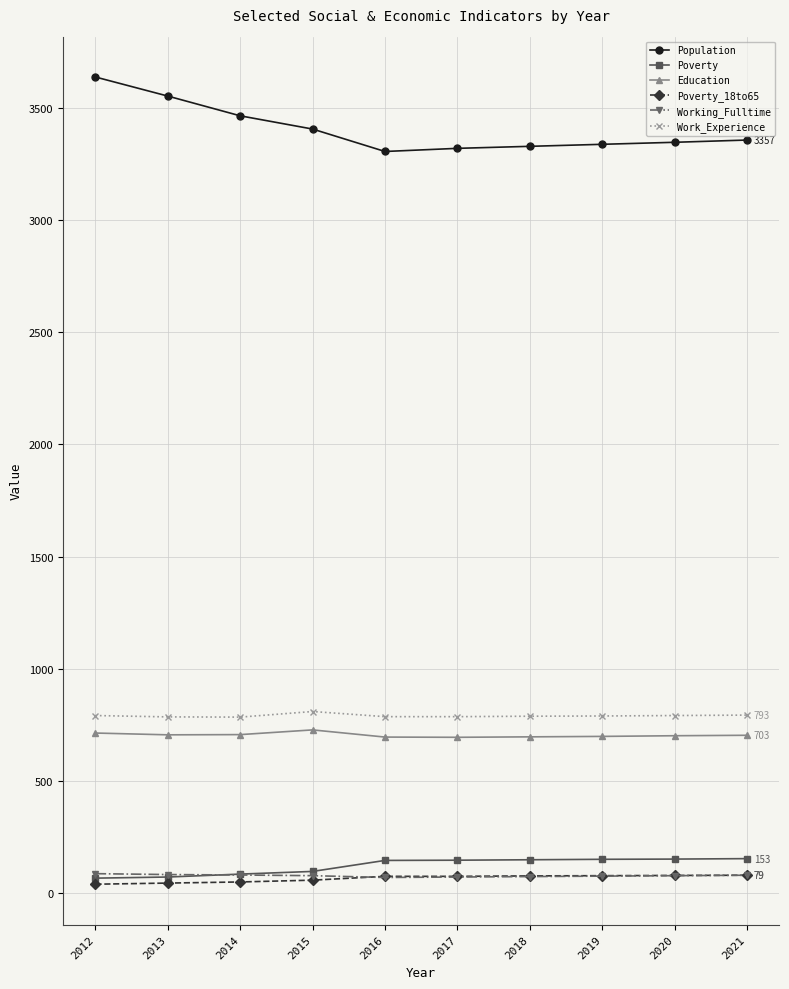

Is the value of Working_Fulltime at 2017 greater than the value of Education at 2017?

No